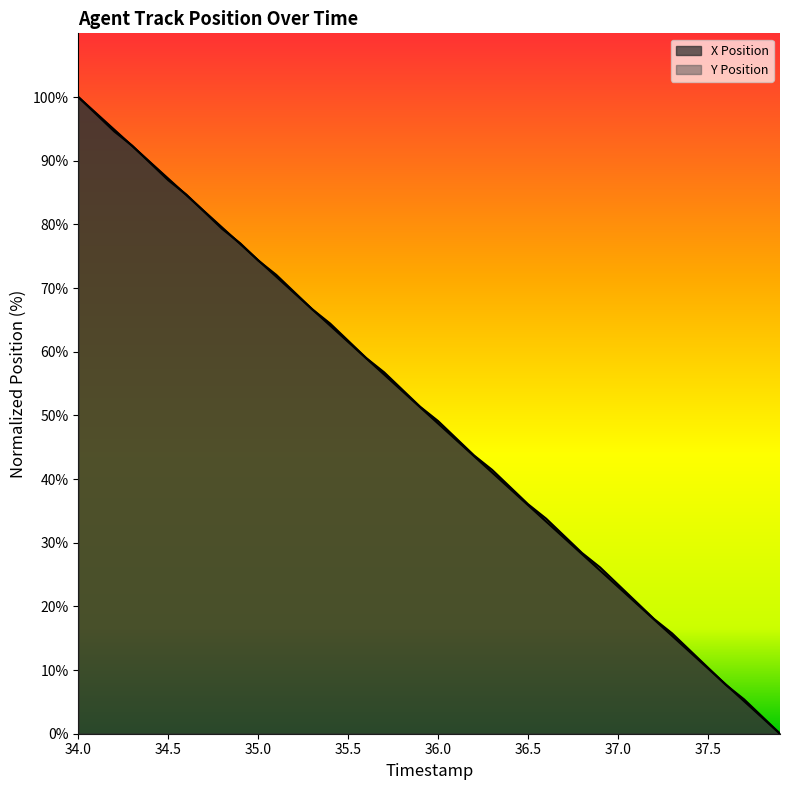

The value of X Position at 35.4 is 107.0. True or false?

False